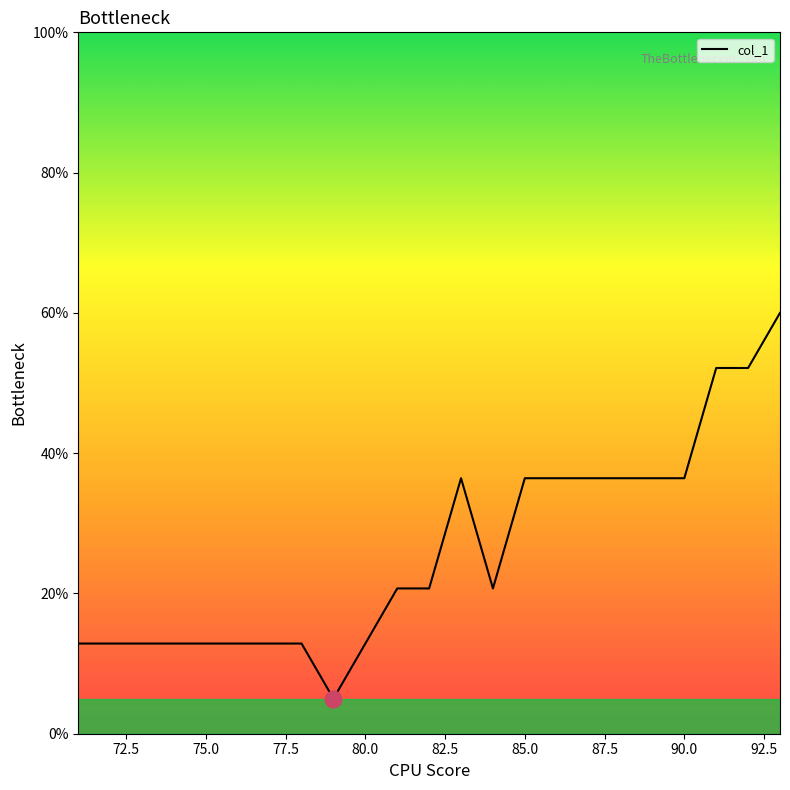

What is the maximum value shown in the chart?

60.0